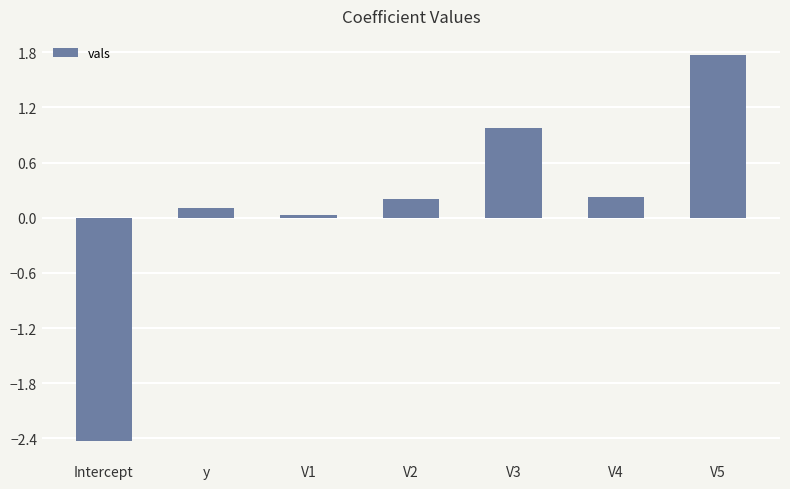

What is the difference between the maximum and minimum values?

4.2